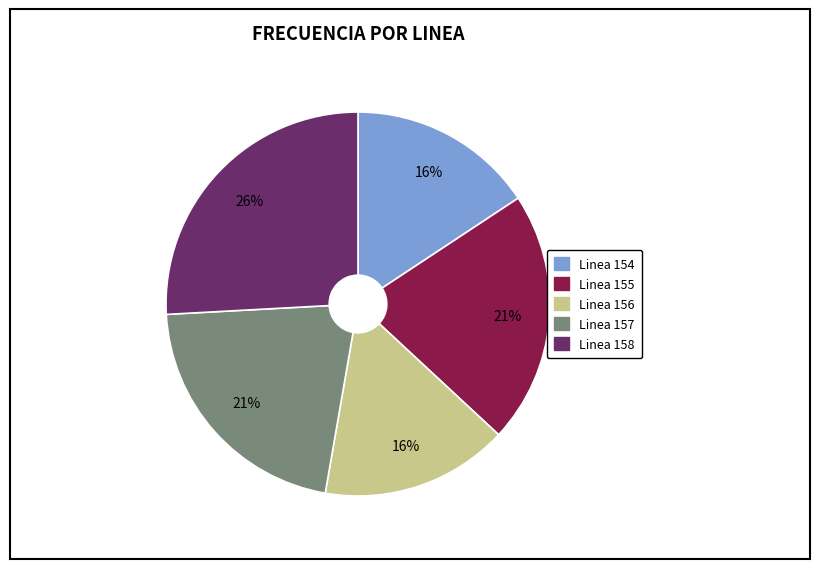

What is the largest slice in the pie chart?

Linea 158